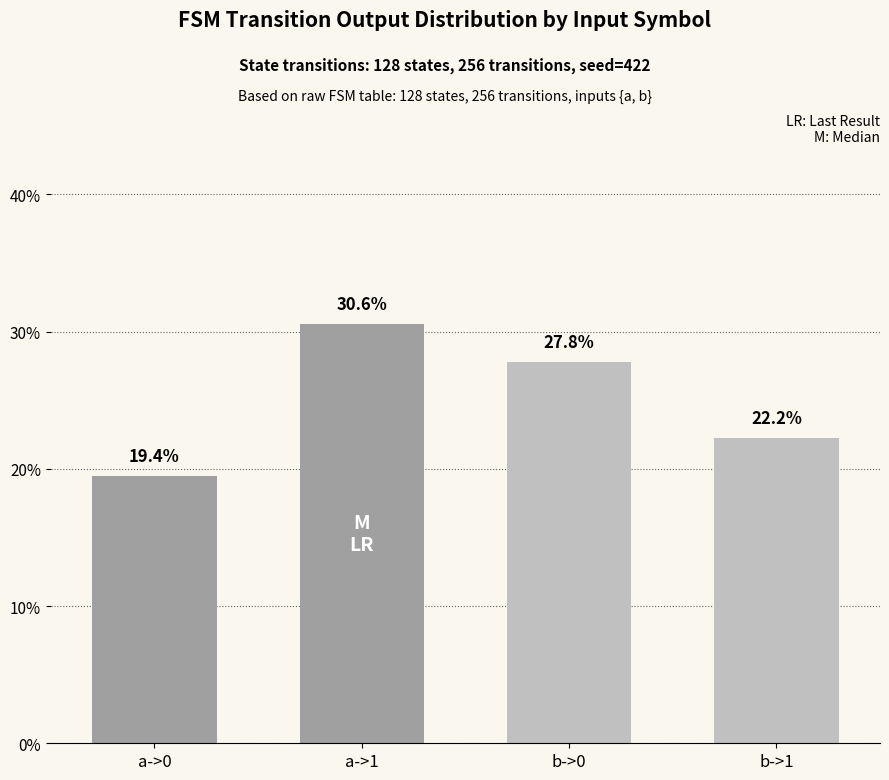

Reading right to left, what are all the values shown in this chart?

22.2	27.8	30.6	19.4